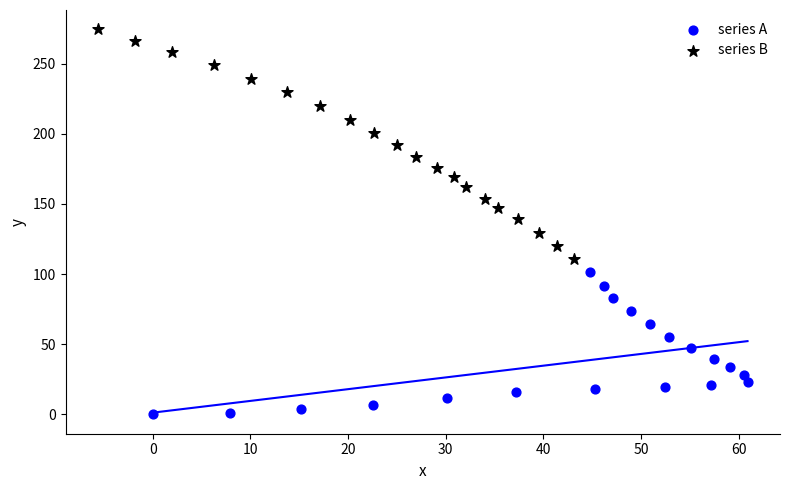

Which series reaches the minimum Y coordinate?

series A